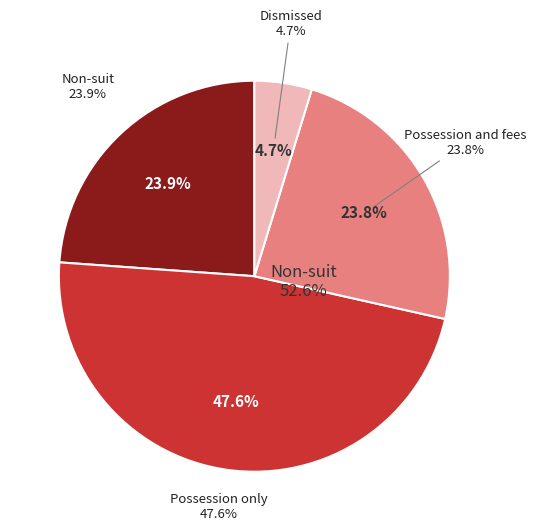

Is 1 the majority of the pie?

No